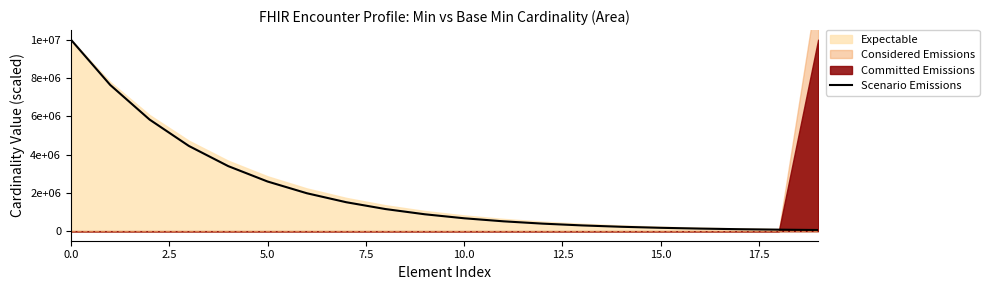

What is the maximum value shown in the chart?

10000000.0